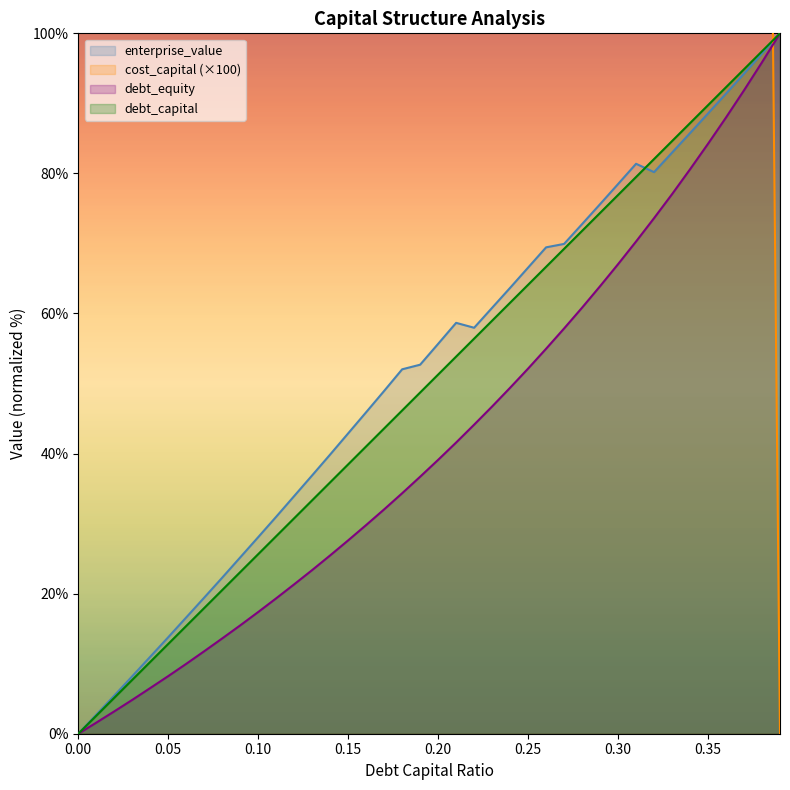

What is the highest value of the debt_equity series?

100.0